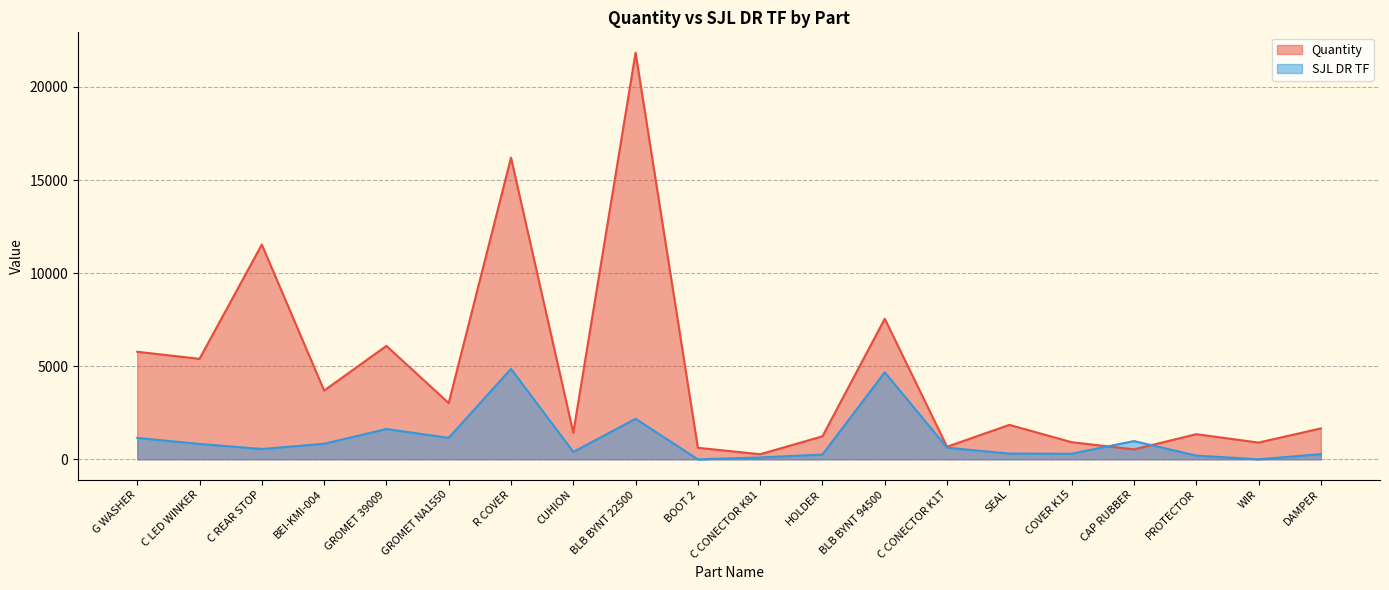

The value of Quantity at BOOT 2 is 620. True or false?

True